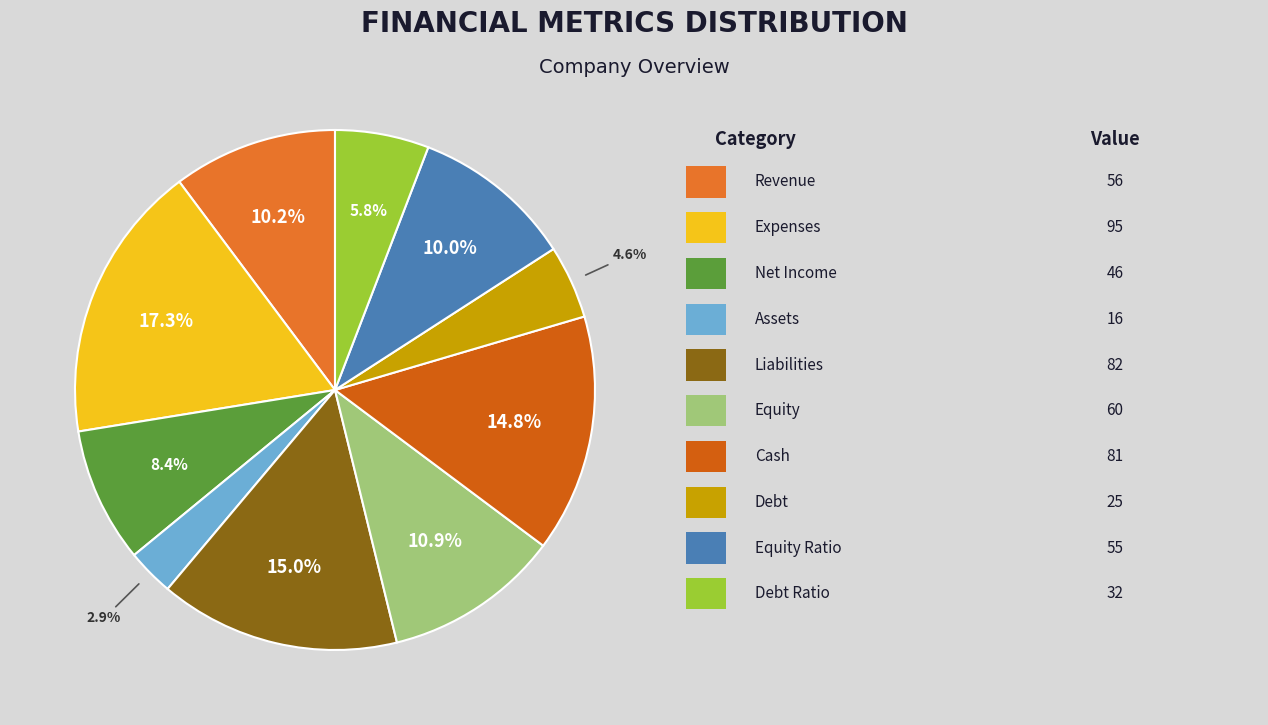

Count the number of slices in the pie.

10